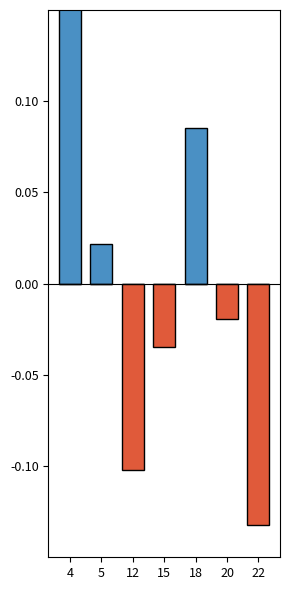

Are the bars grouped side by side (vs. stacked)?

Yes